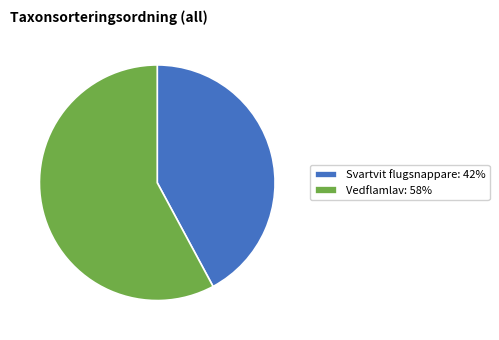

Rank the categories by value from highest to lowest.

Vedflamlav: 58%, Svartvit flugsnappare: 42%